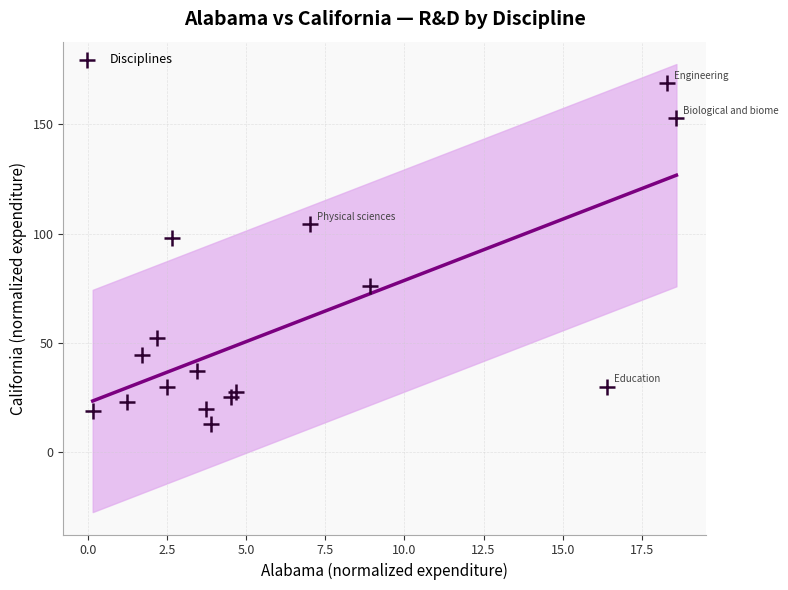

What Y value in the scatter plot is closest to 90?

98.1